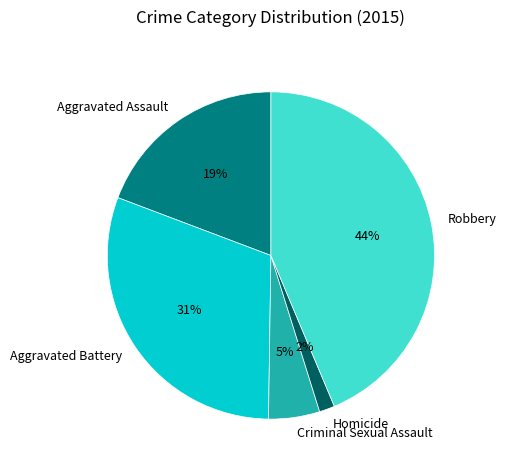

Between Robbery and Homicide, which is larger?

Robbery